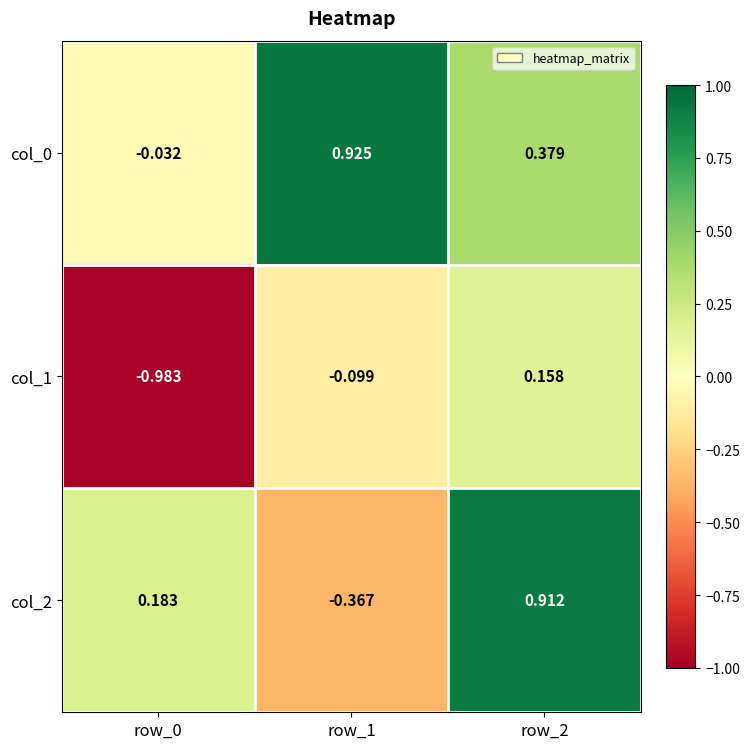

Is the value of col_0 at row_2 greater than the value of col_2 at row_0?

Yes